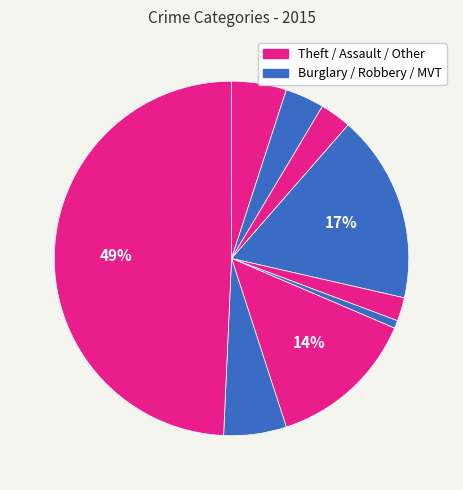

Count the number of slices in the pie.

9